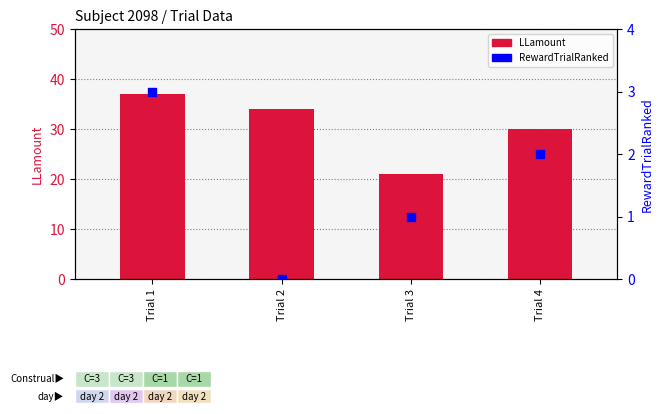

At which category is the sum across all series the highest?

Trial 1